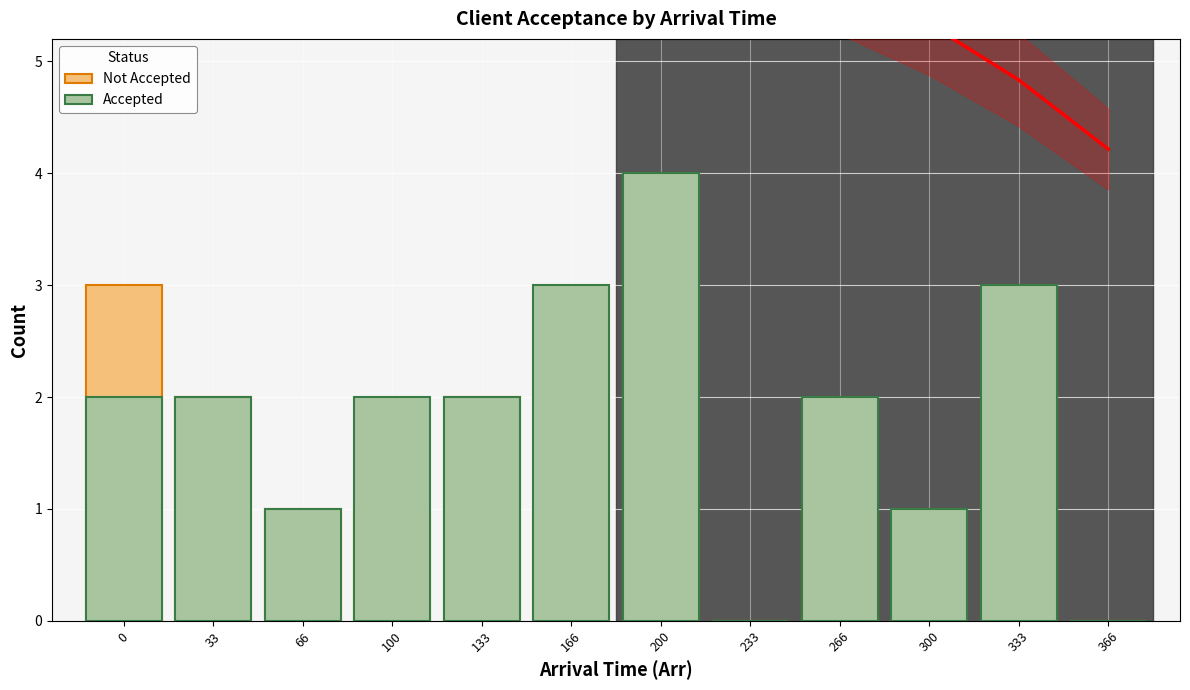

What is the difference between the second highest and minimum values in the Accepted series?

3